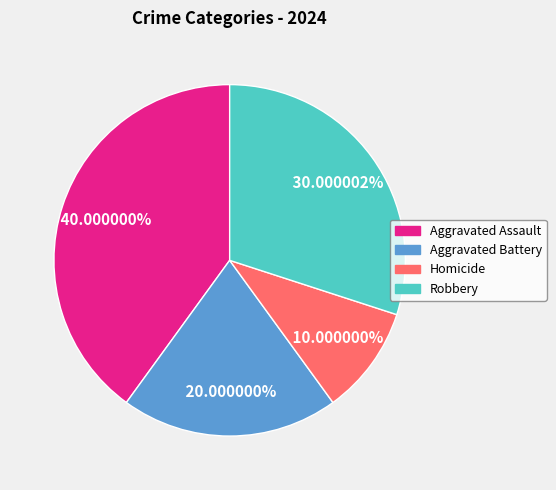

What percentage is the Homicide slice, to the nearest percent?

10%